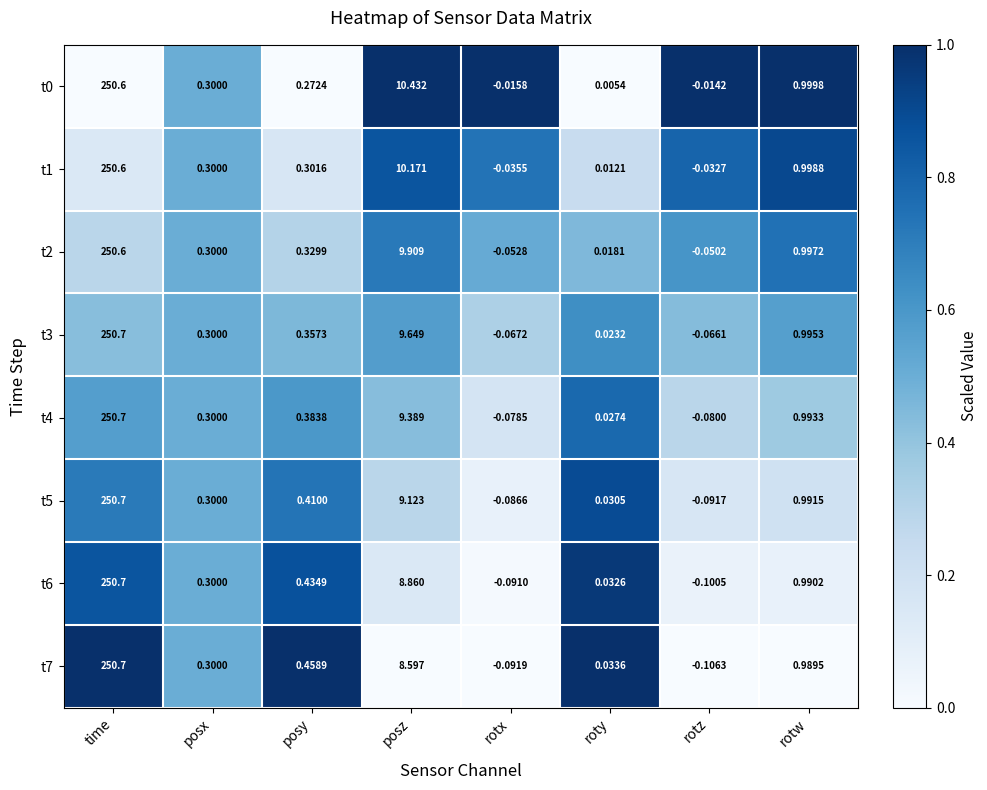

Is the value of t2 at rotz greater than the value of t0 at rotx?

No